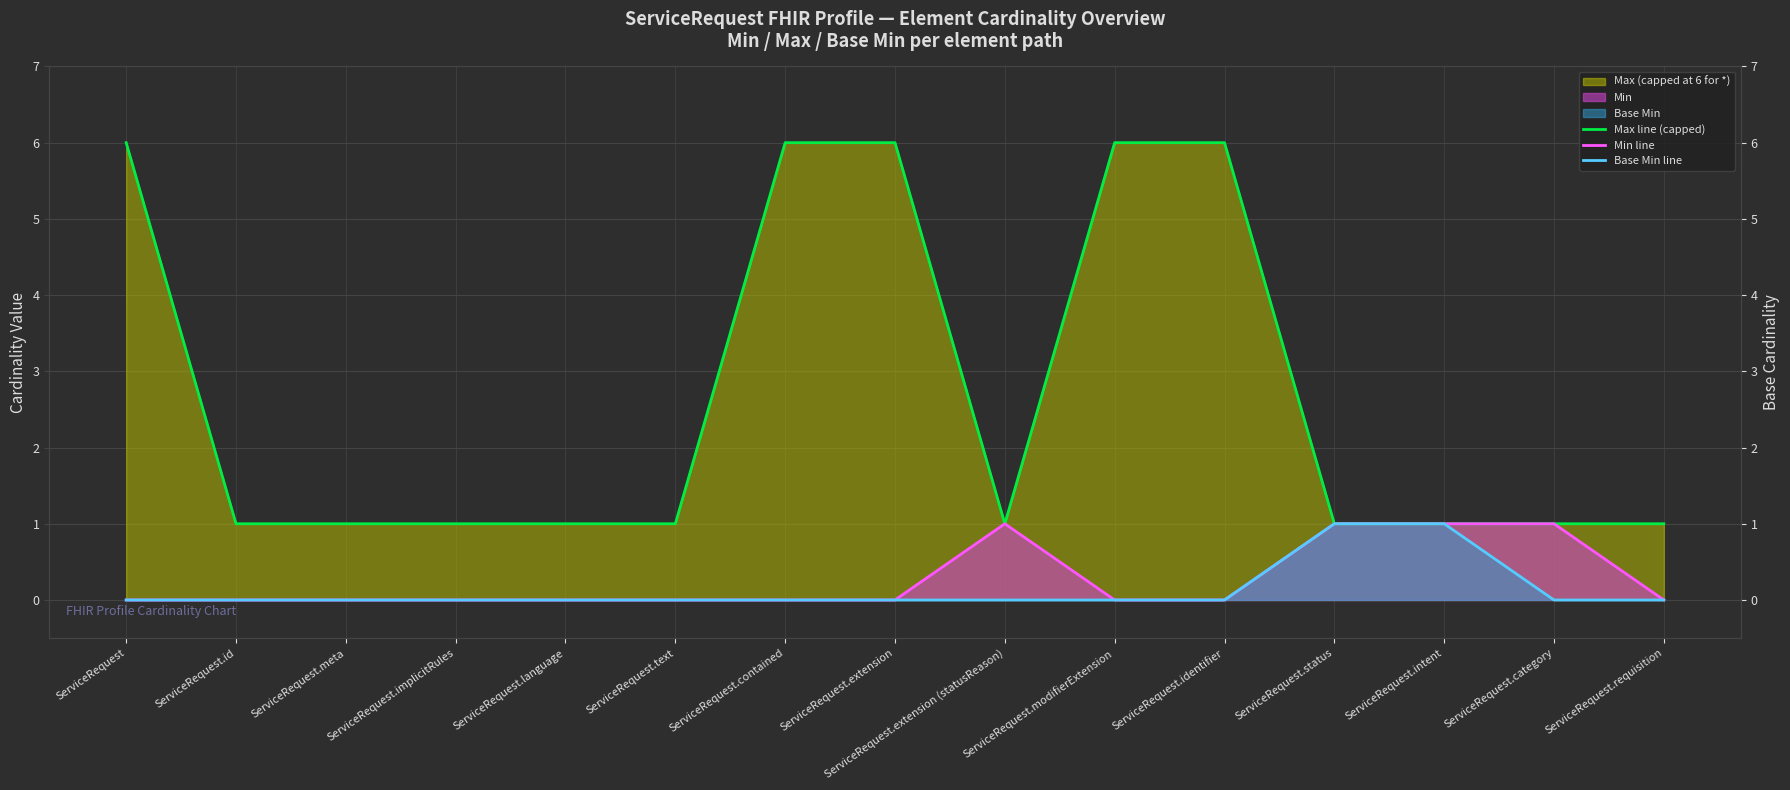

How many values in the Base Min line series exceed 0?

2